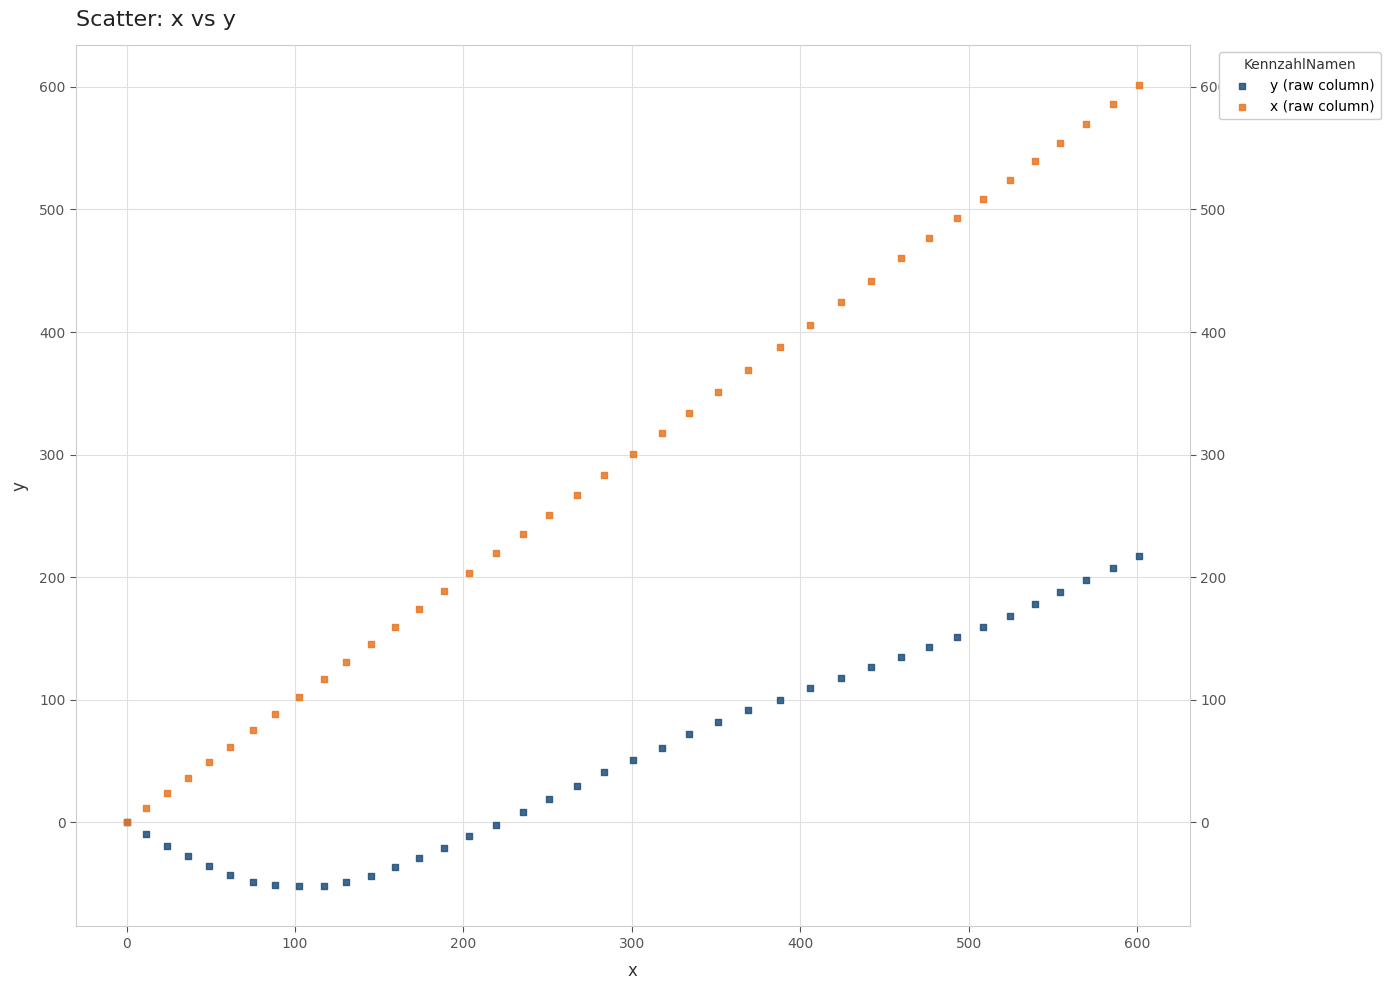

What are all the series names shown in the legend?

y (raw column), x (raw column)